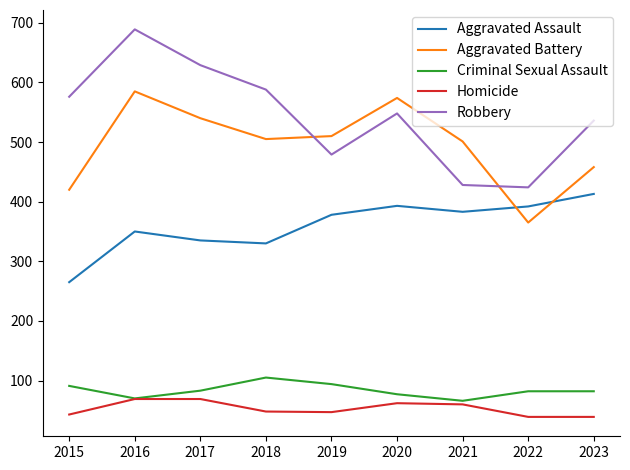

True or false: Aggravated Assault and Homicide cross at least once.

False